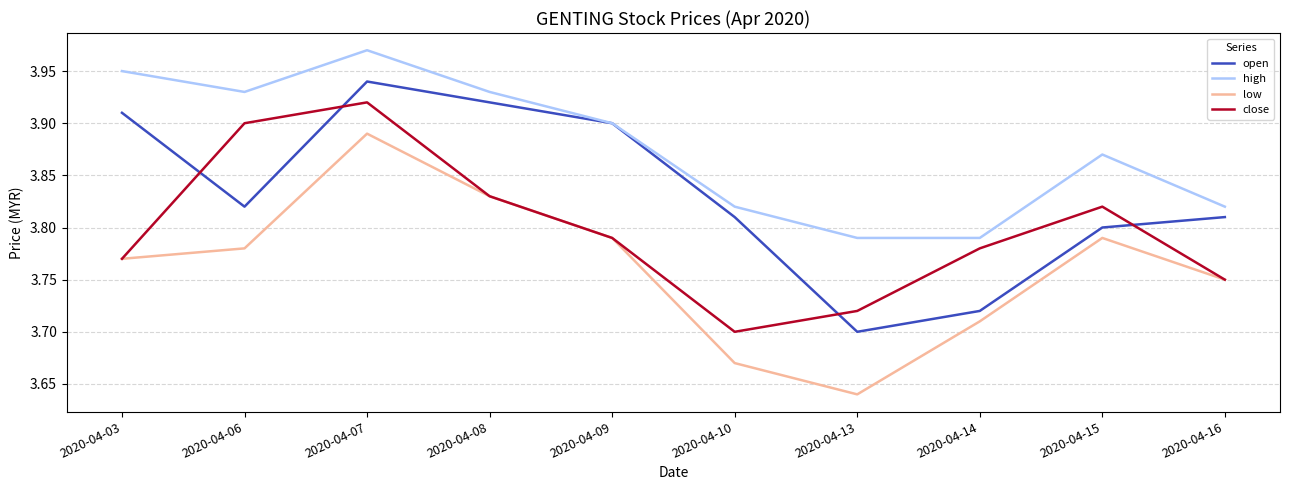

True or false: open and low intersect in this chart.

False